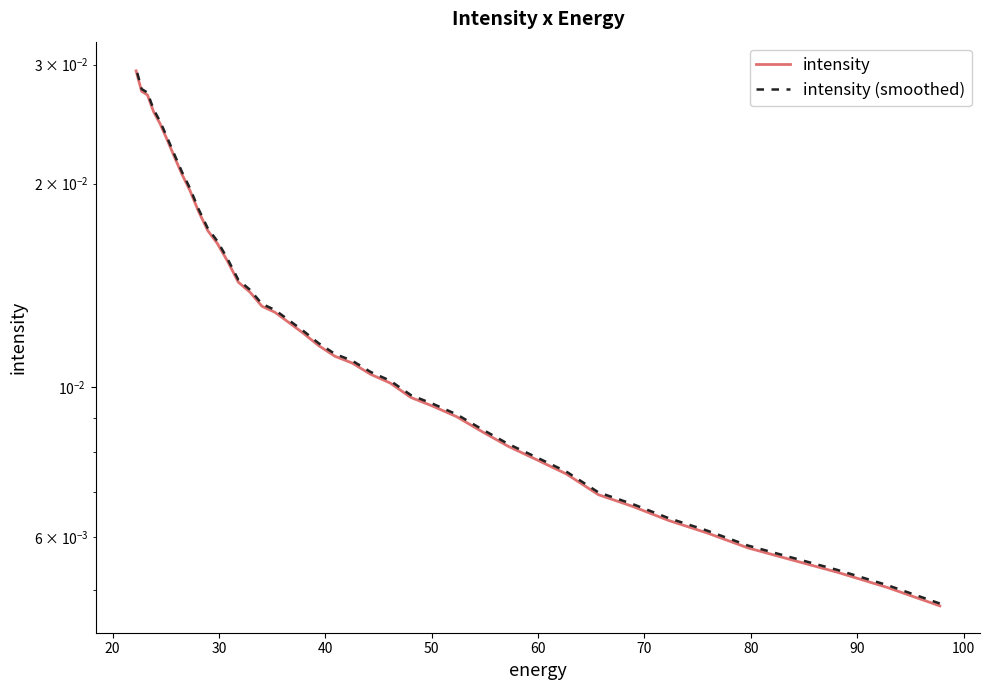

List the series in order of their peak value, highest first.

intensity (smoothed), intensity